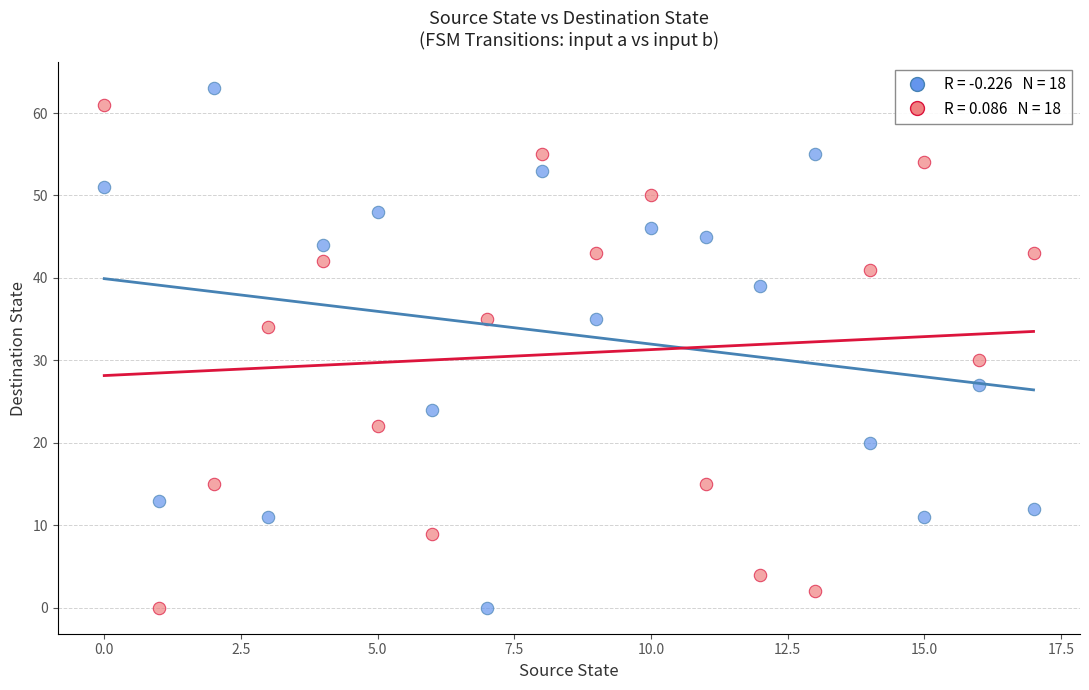

Across all series, what Y value is closest to 31?

30